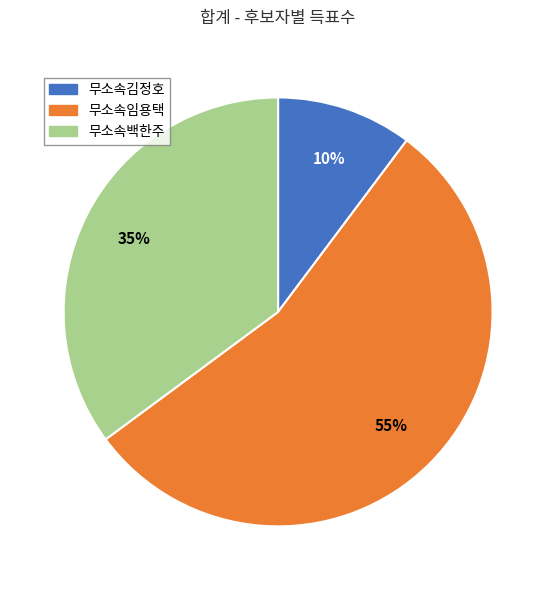

Combined, do 무소속김정호 and 무소속임용택 account for over 50%?

Yes